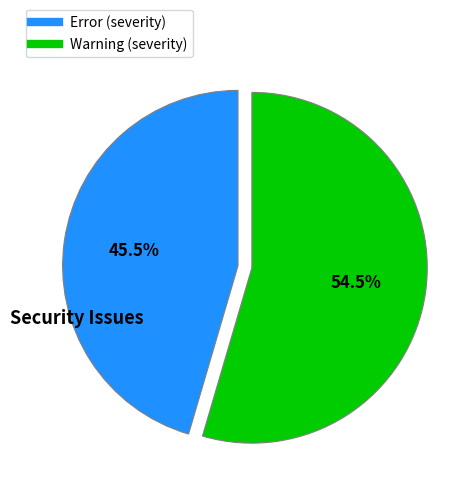

Is there any slice that represents more than half of the pie?

Yes